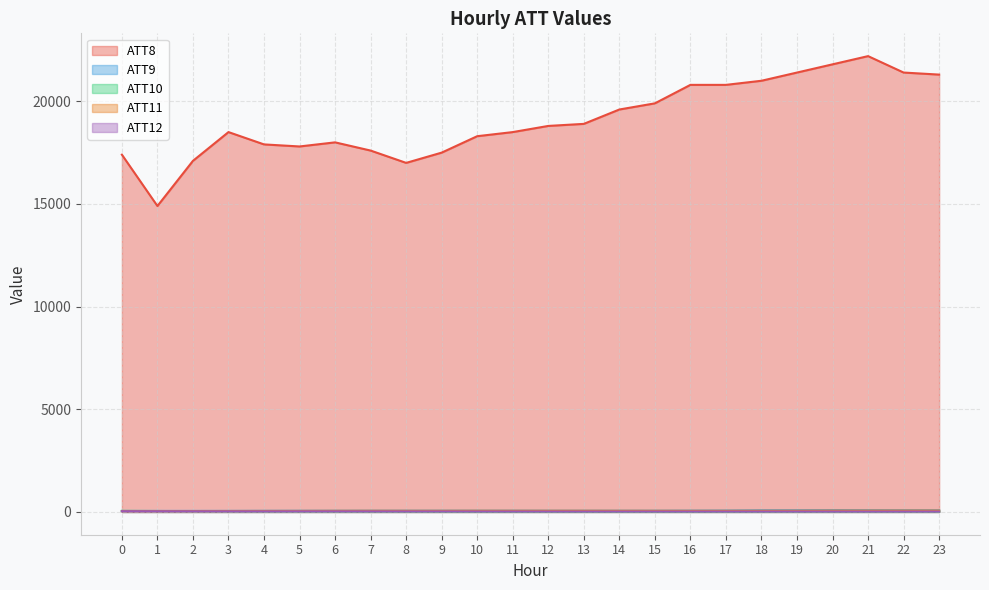

What is the total value across all series at 6?

18168.6